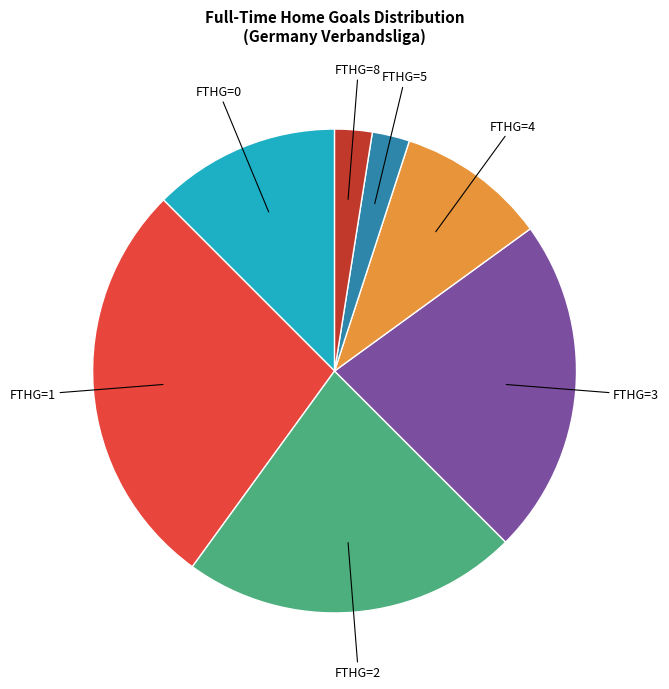

Is there a majority slice in this chart?

No